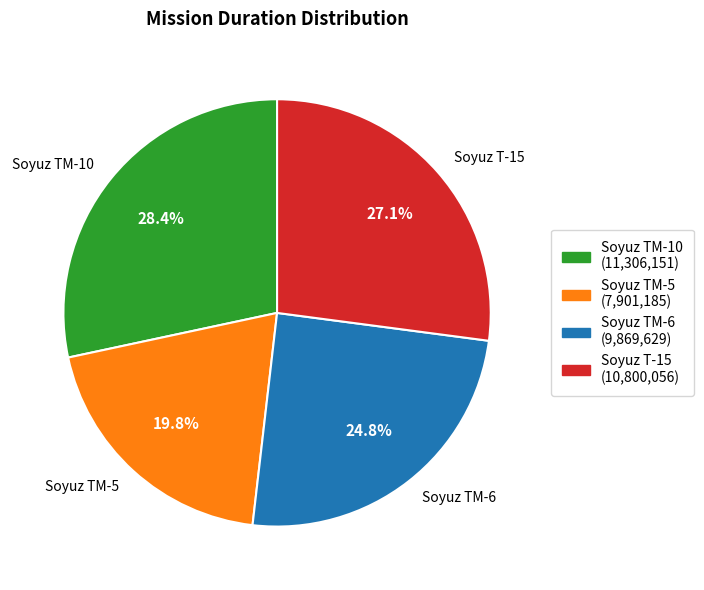

Which category has the biggest portion of the pie?

Soyuz TM-10